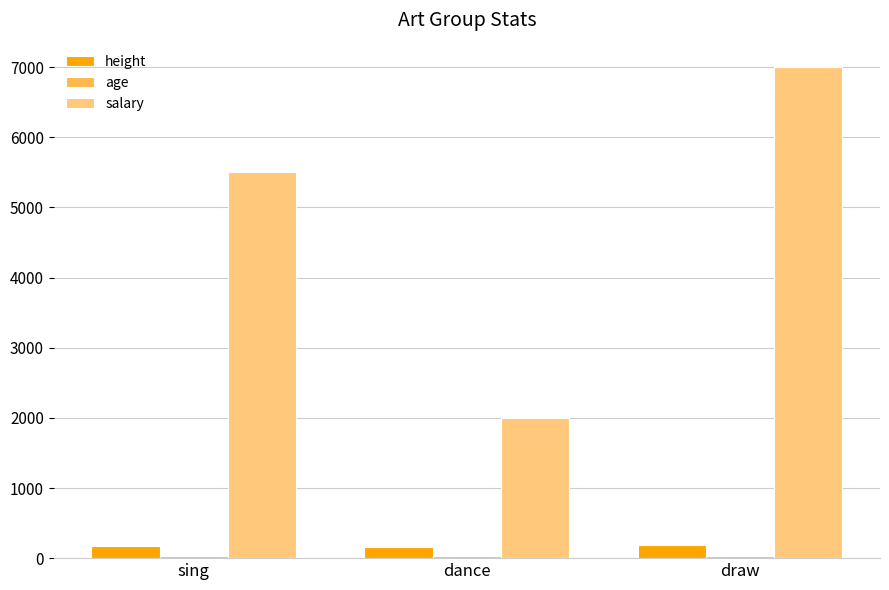

Which series has the largest total across all categories?

salary